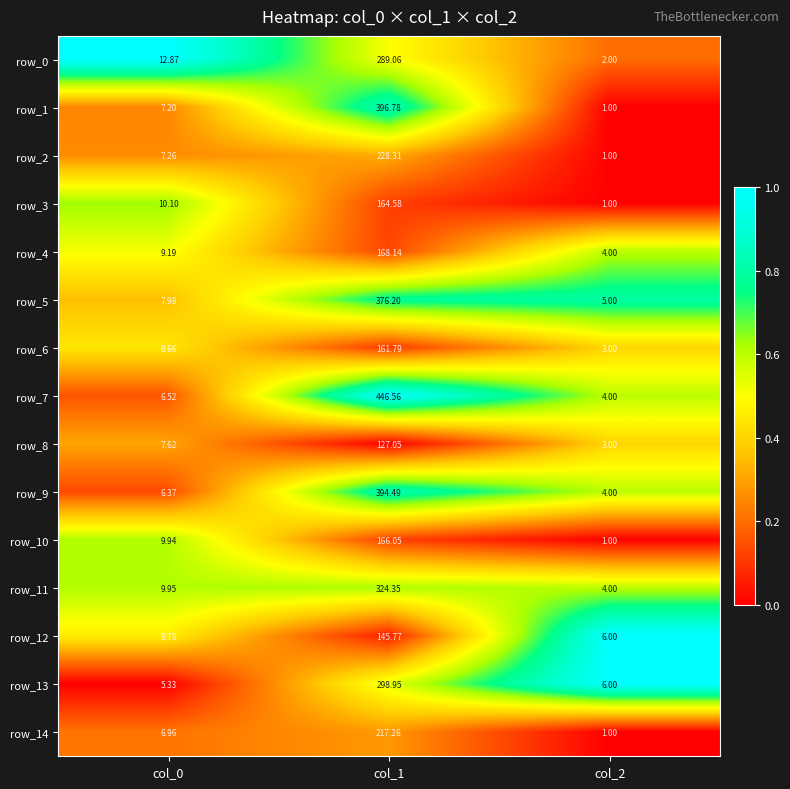

Is the value of row_7 at col_0 greater than the value of row_10 at col_2?

Yes